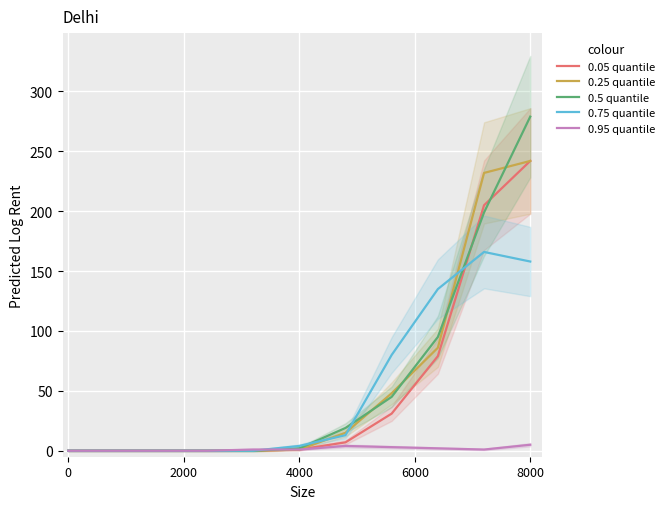

The 0.5 quantile series shows 2 at 4000. True or false?

True